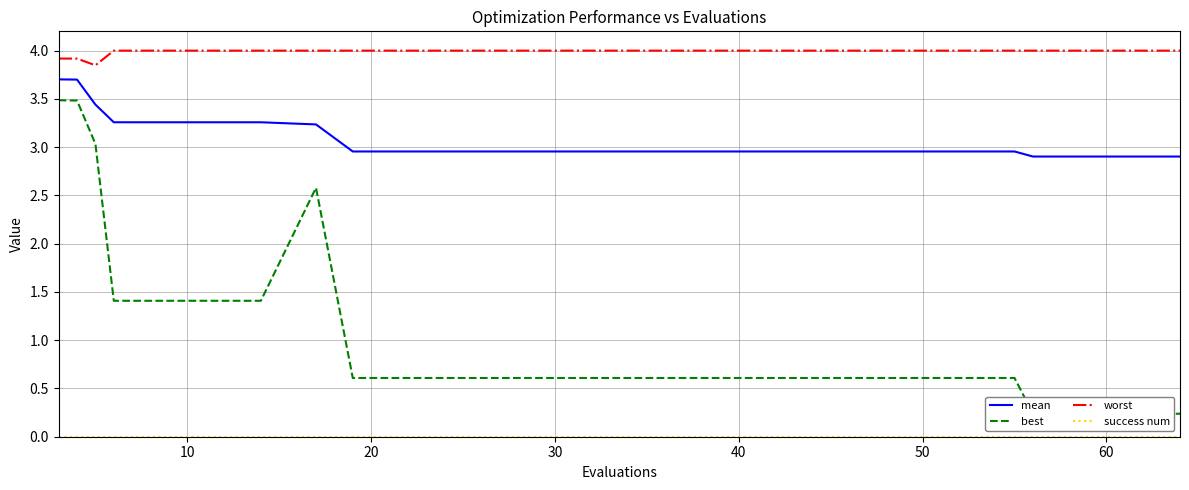

True or false: mean and worst cross at least once.

False